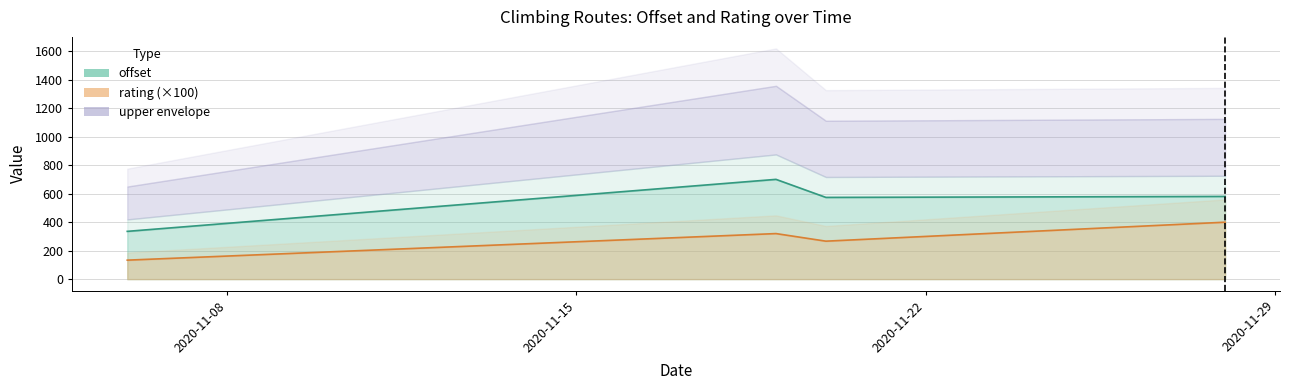

The value of offset at 1 is 515.5. True or false?

False